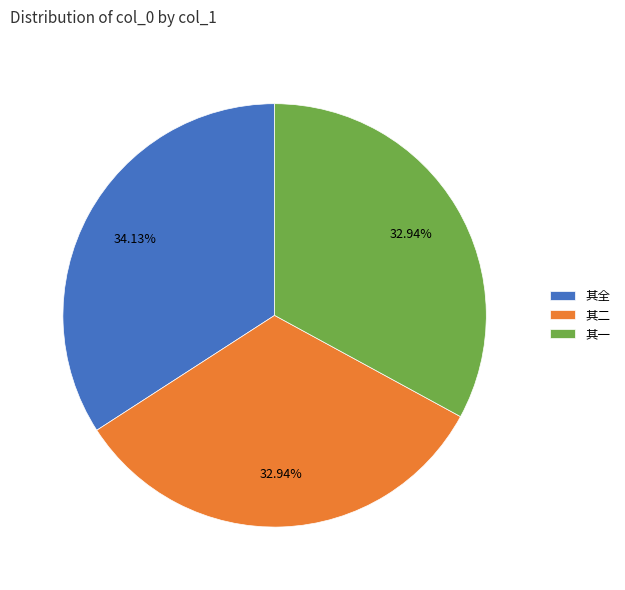

To the nearest percent, what is the average slice percentage?

33%